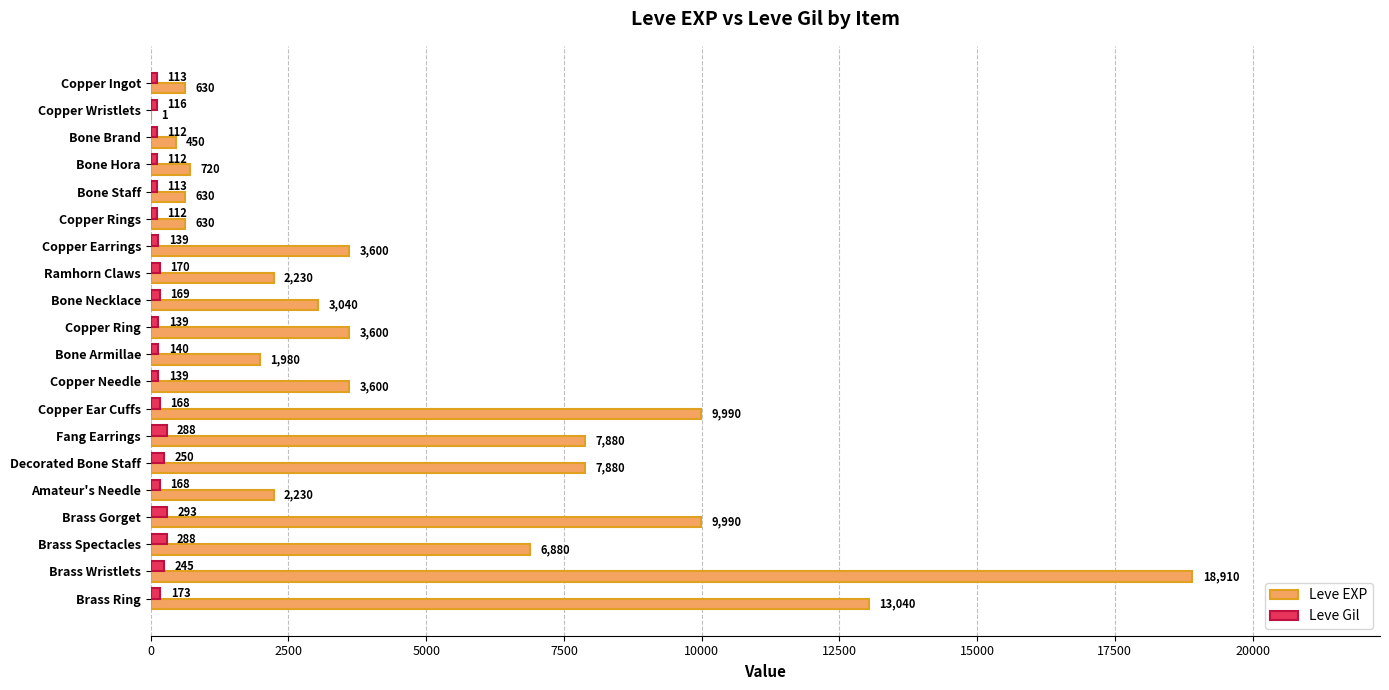

What is the sum of all Leve EXP values?

97911